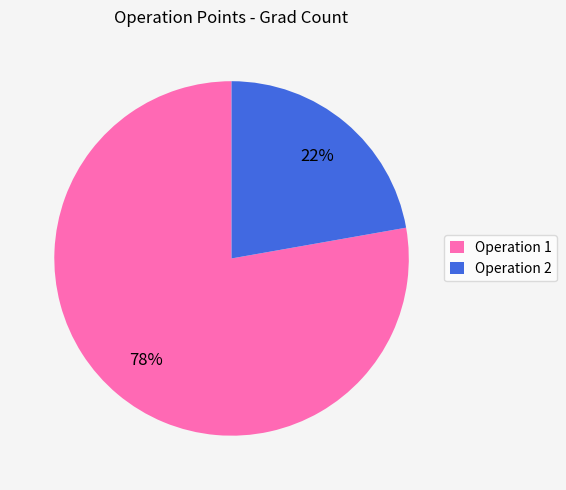

Count the number of slices in the pie.

2